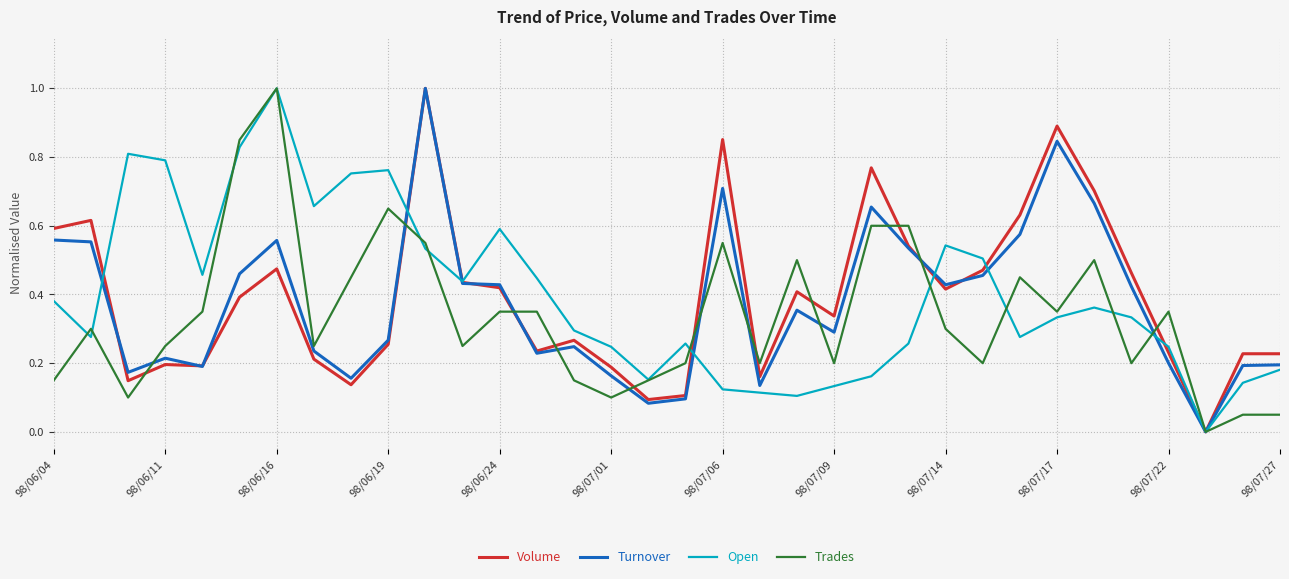

Does the chart have visible grid lines?

Yes